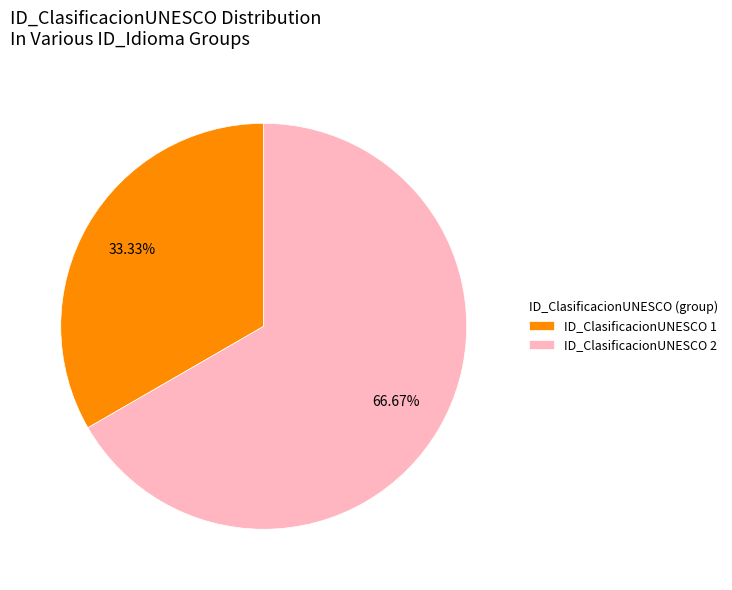

Is there any slice that represents more than half of the pie?

Yes